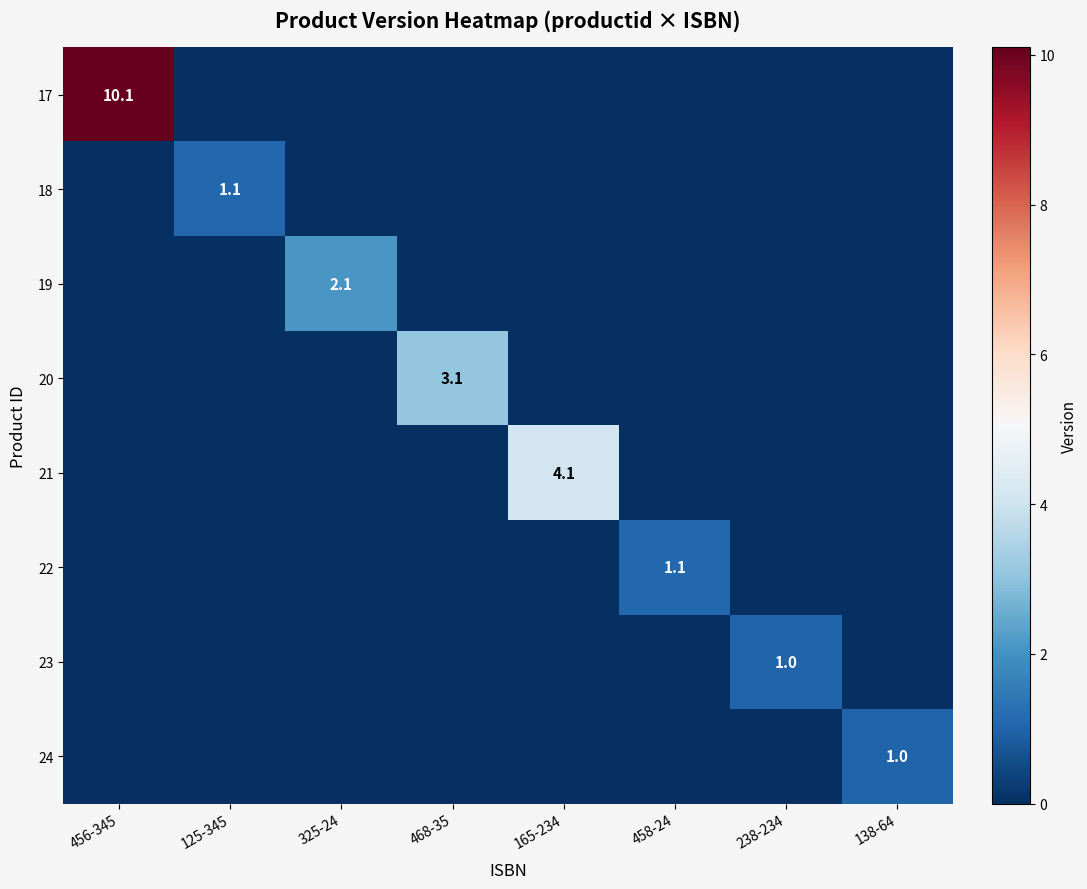

The value of 19 at 325-24 is 0.5. True or false?

False